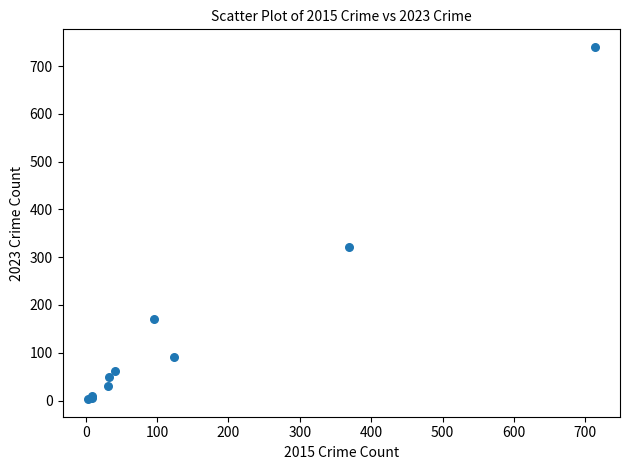

What Y value in the scatter plot is closest to 371?

321